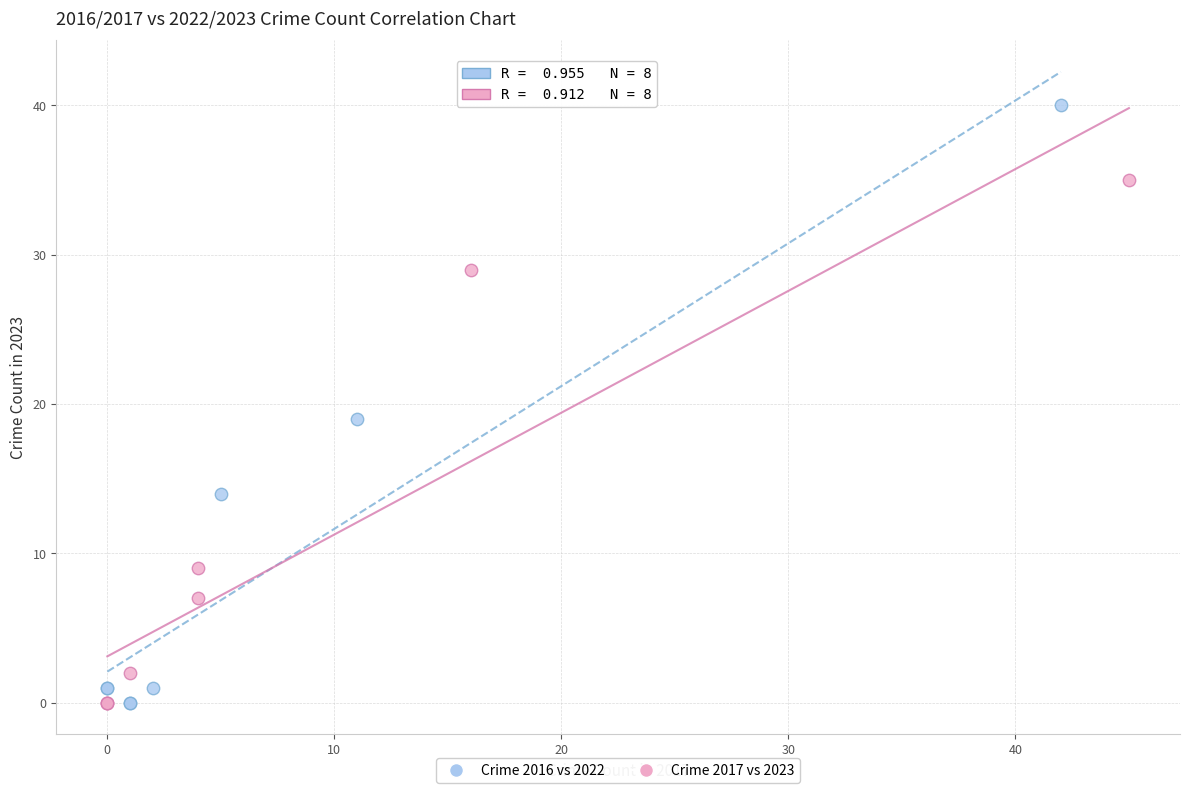

Which series contains the highest Y value?

Crime 2016 vs 2022